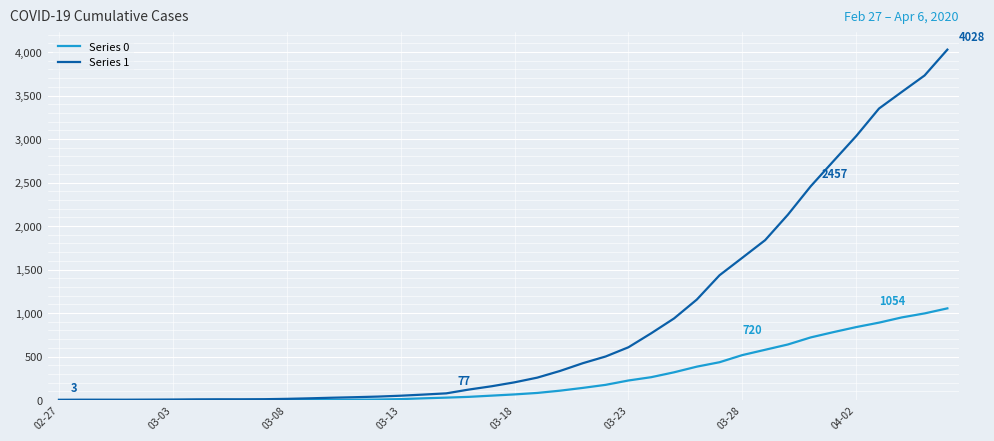

List the series in order of their overall mean, lowest first.

Series 0, Series 1